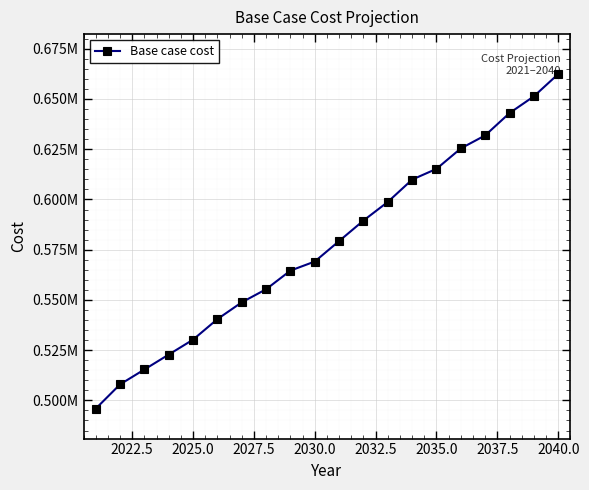

Is this an area chart (filled region under the line)?

No